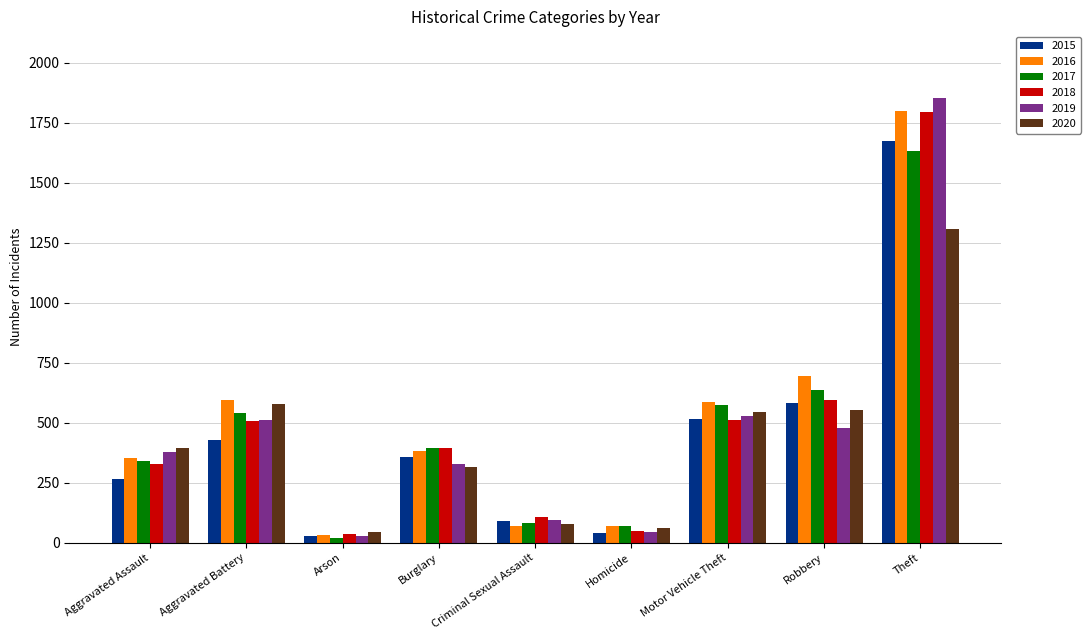

What is the label of the 6th bar from the right?

Burglary